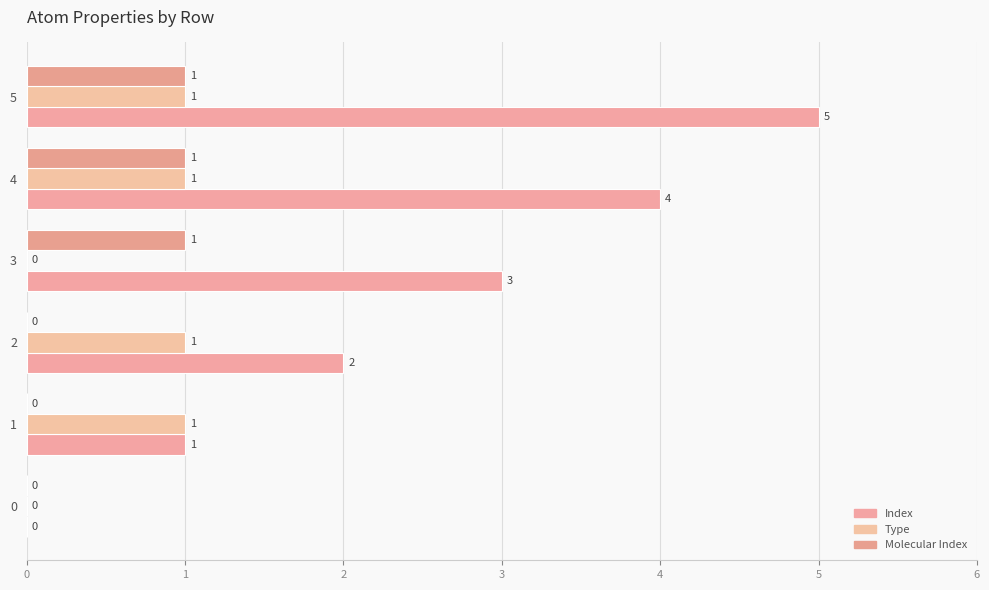

At which category is the sum across all series the highest?

5